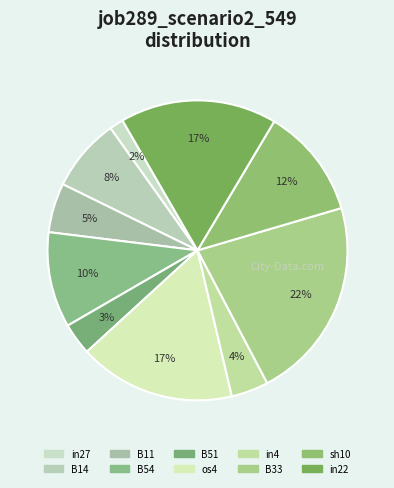

Does any single category account for the majority?

No